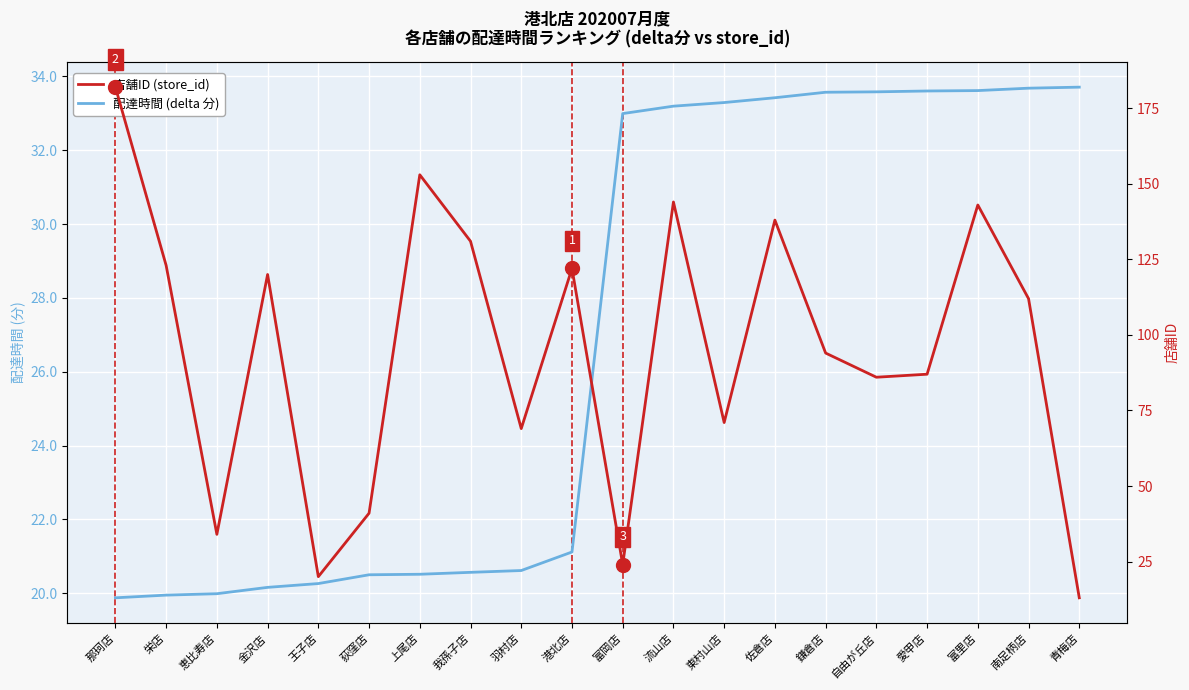

What is the difference between the second highest and minimum values in the 配達時間 (分): 各店舗 series?

13.8